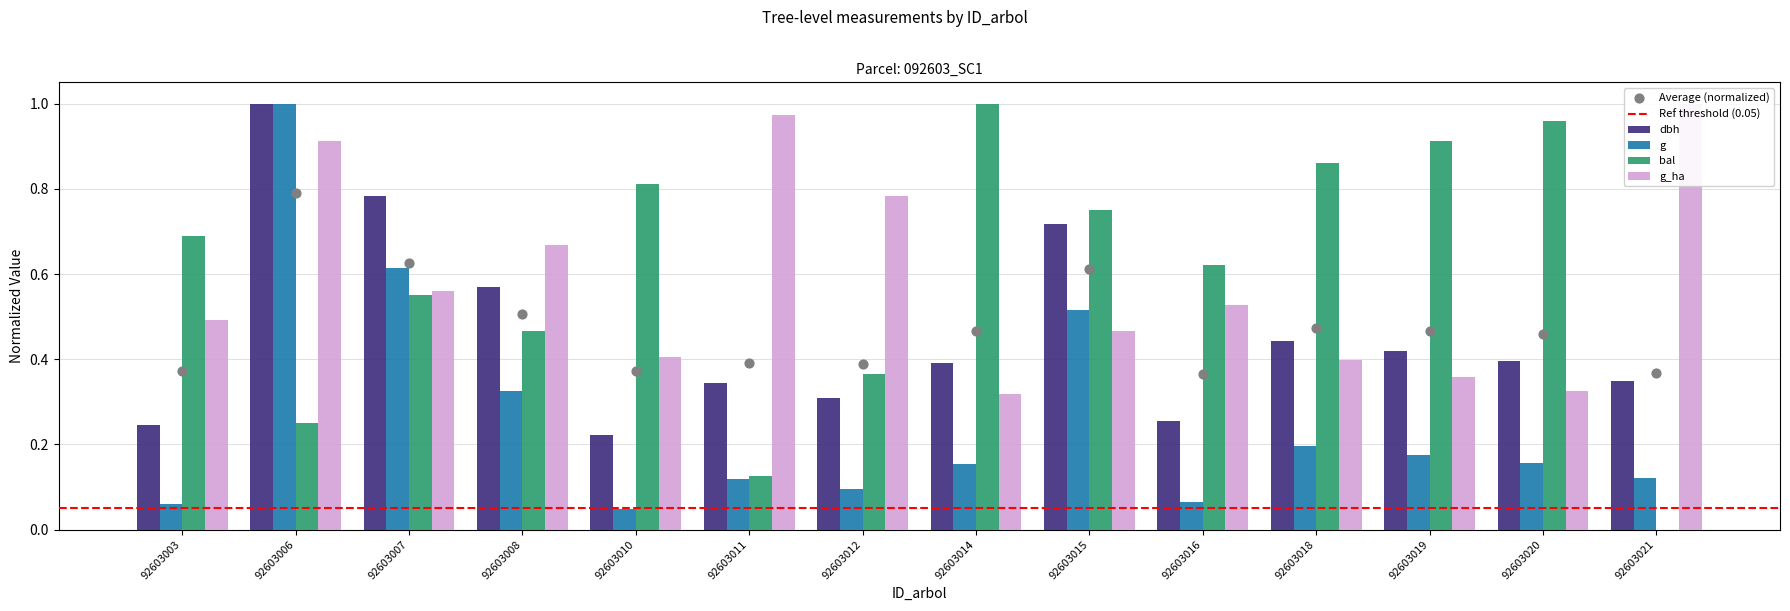

At how many categories does at least one series exceed 0?

14